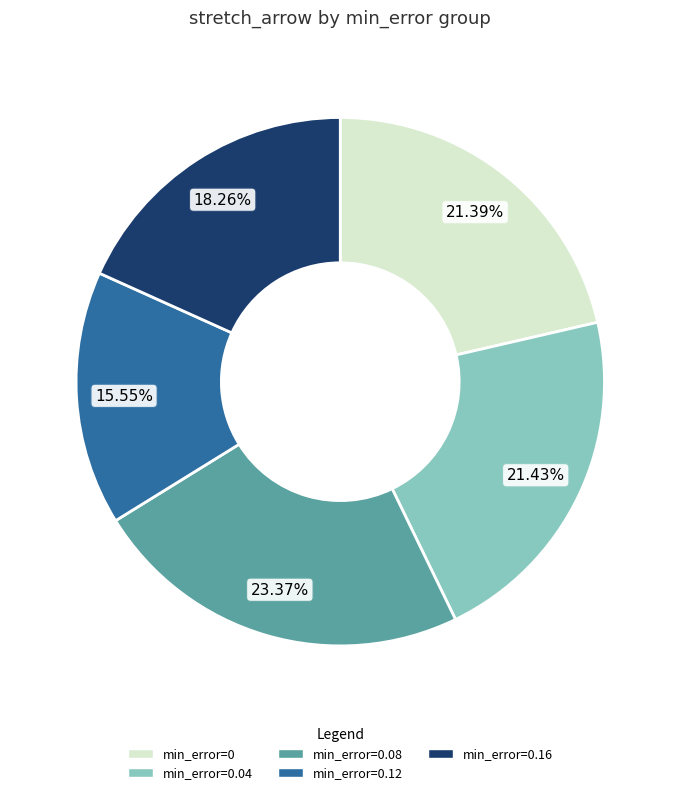

Does any single category account for the majority?

No